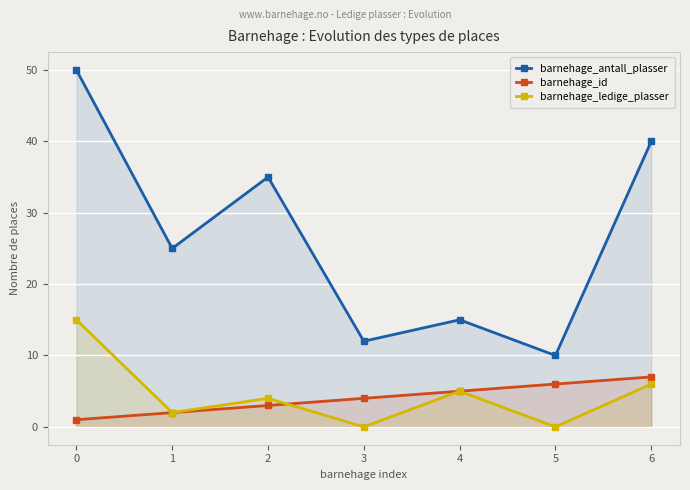

What is the sum of the barnehage_antall_plasser values at 3 and 5?

22